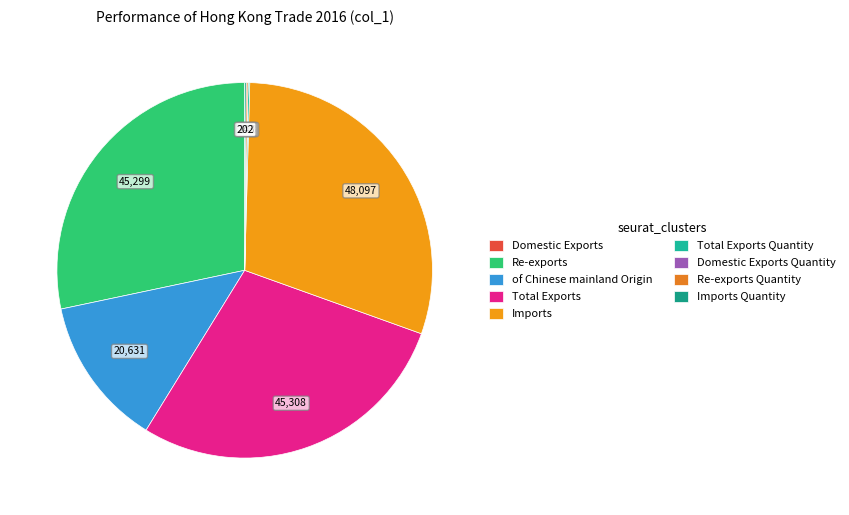

Does any single category account for the majority?

No